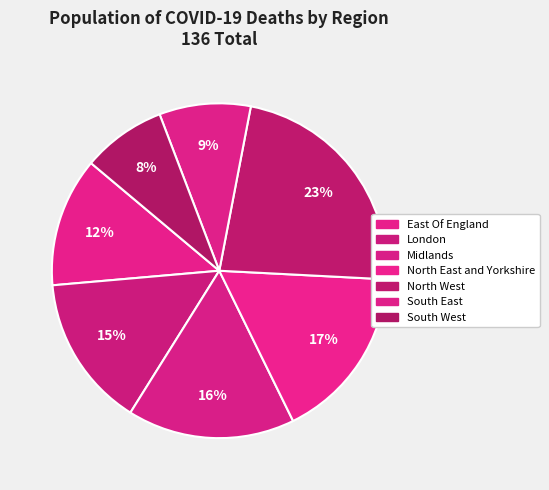

To the nearest percent, what is the difference between the North West and Midlands slice percentages?

7%